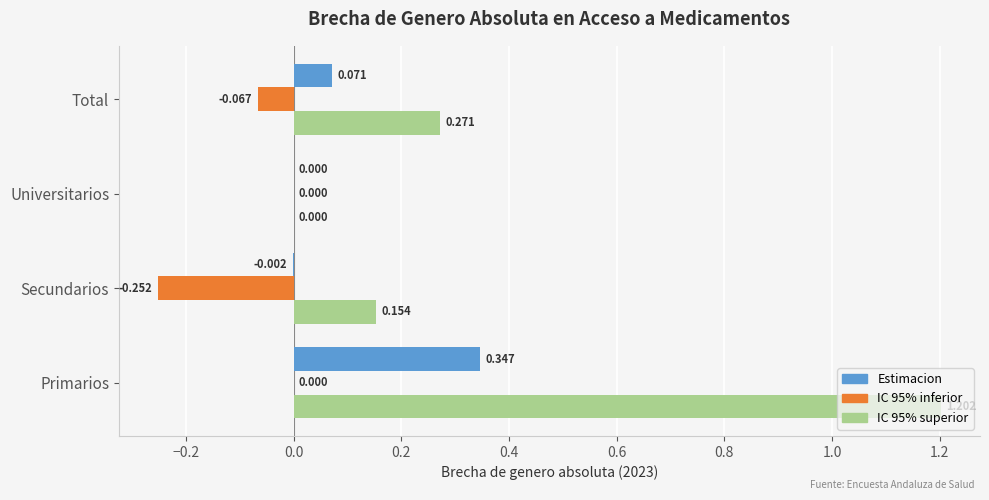

At which label does Estimacion reach its peak?

Primarios